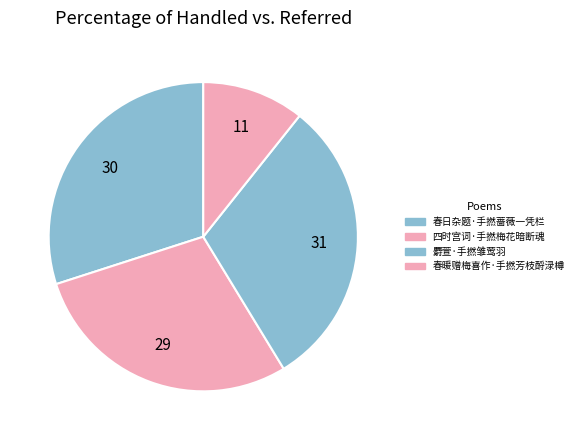

What percentage is NOT represented by 麝萱·手撚雏莺羽?

69.4%